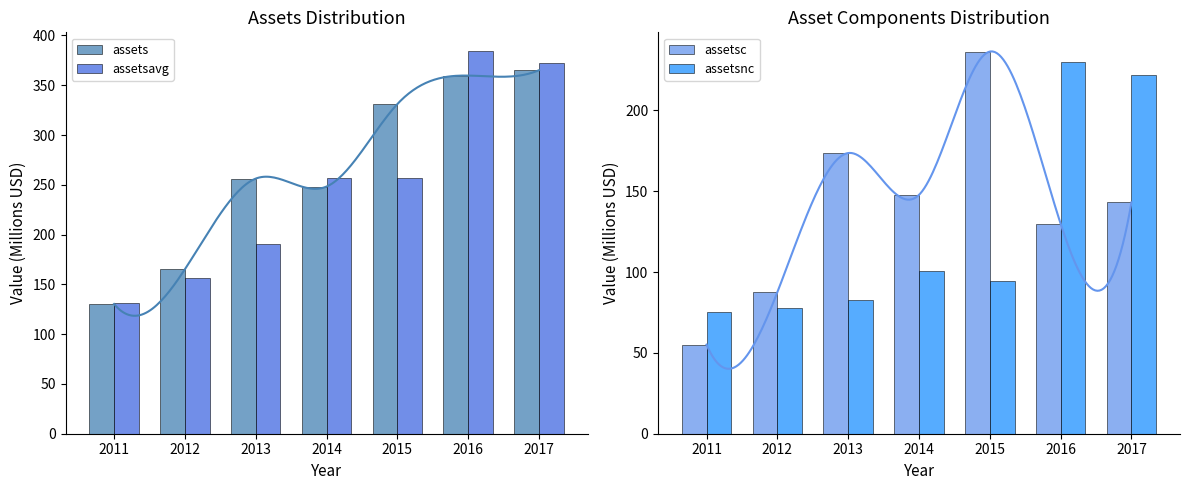

What is the difference between the maximum and minimum values in the assetsnc series?

154.7